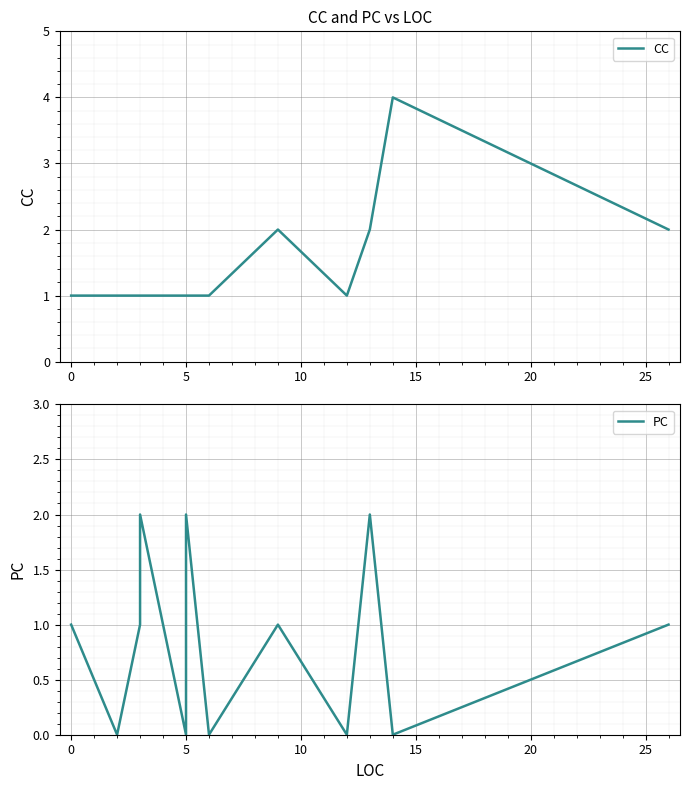

How many lines are shown in the chart?

2